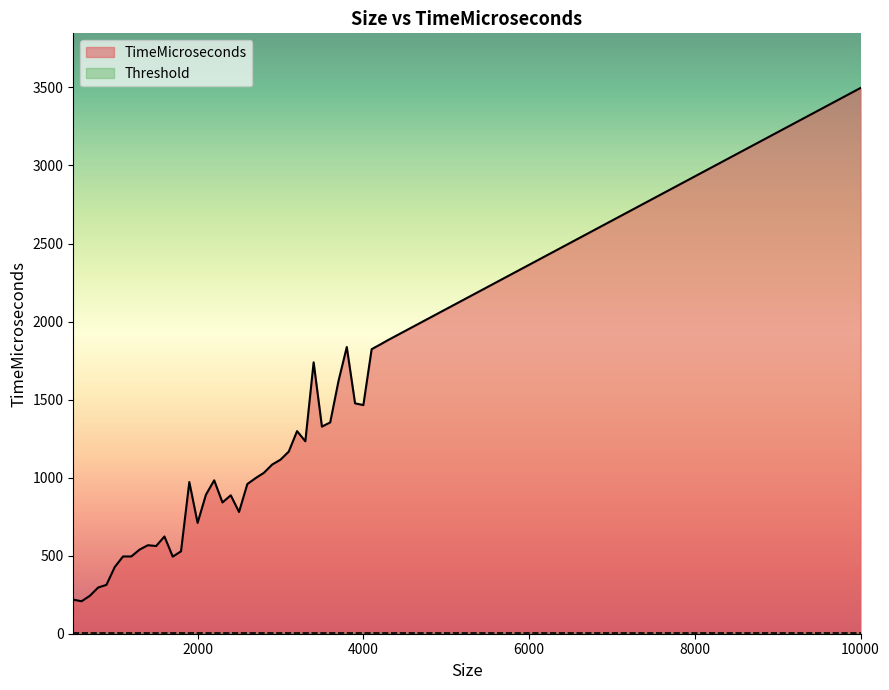

List the series in order of their overall mean, lowest first.

Threshold, TimeMicroseconds